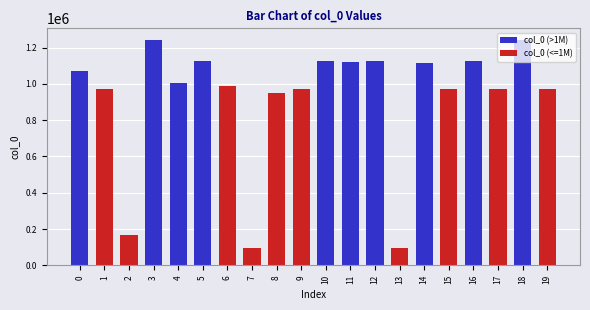

What is the average value of the col_0 (>1M) series?

1129610